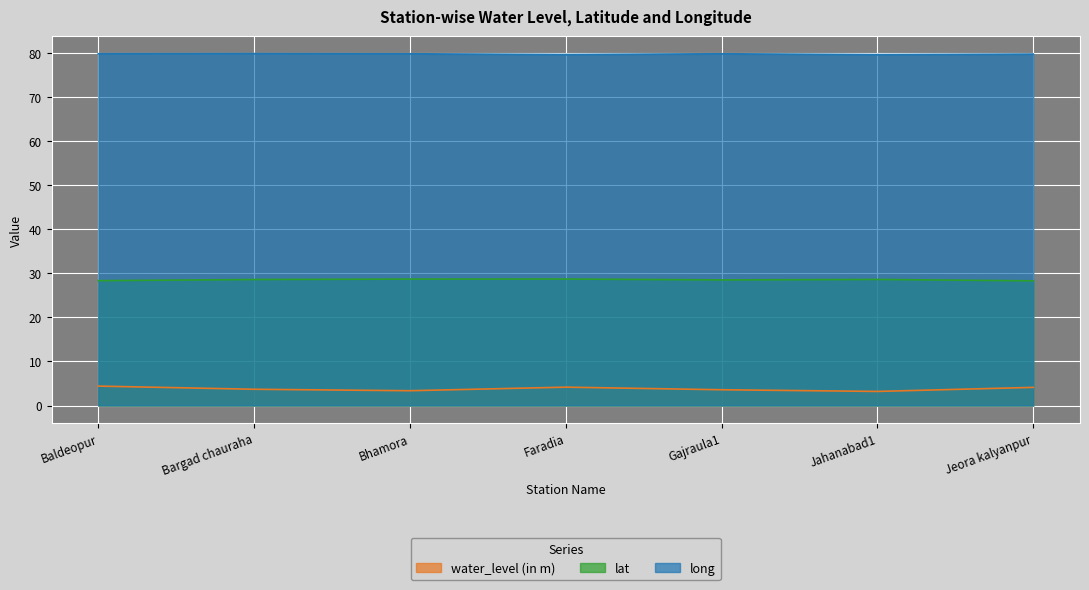

True or false: long and lat cross at least once.

False